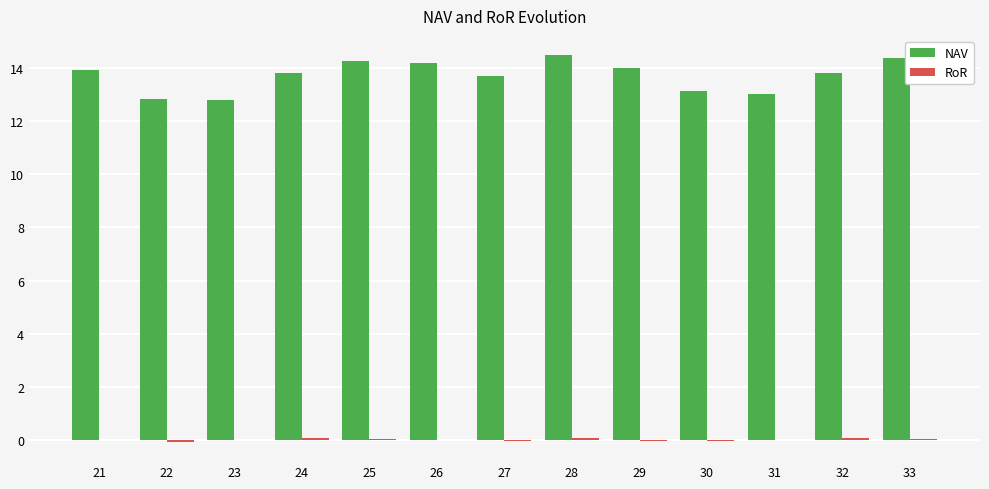

What is the maximum value shown in the chart?

14.5